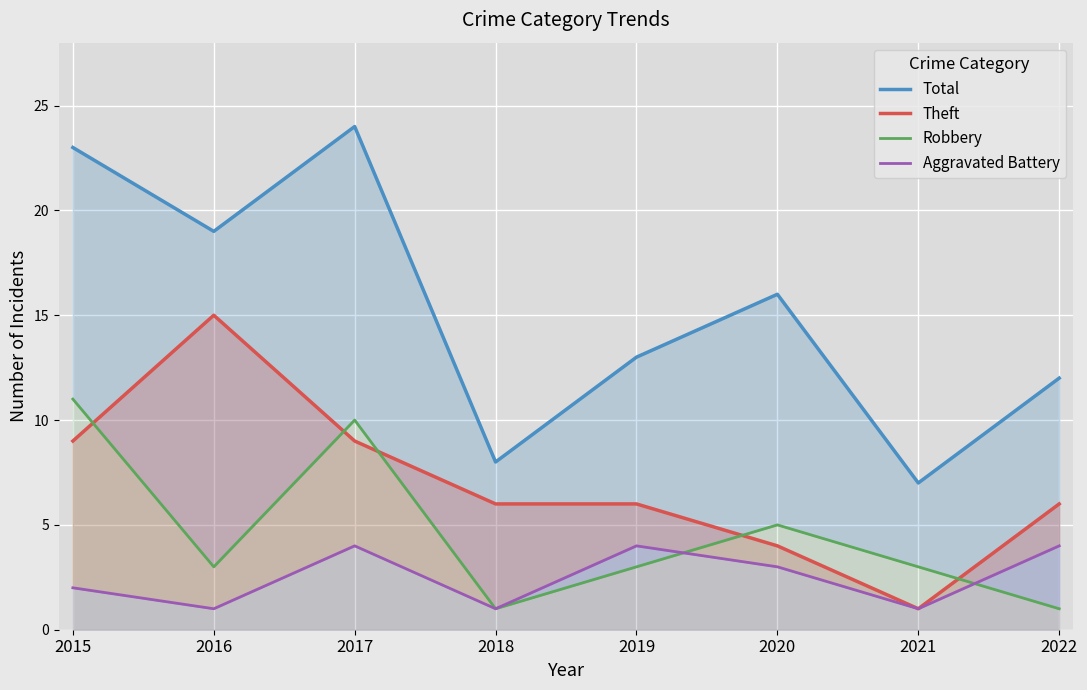

Which category has the lowest value across all series?

2021